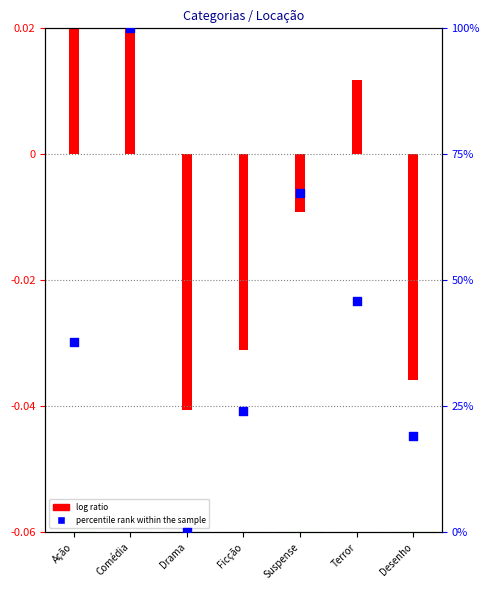

What is the ratio of the value at Ficção to the value at Comédia?

0.2